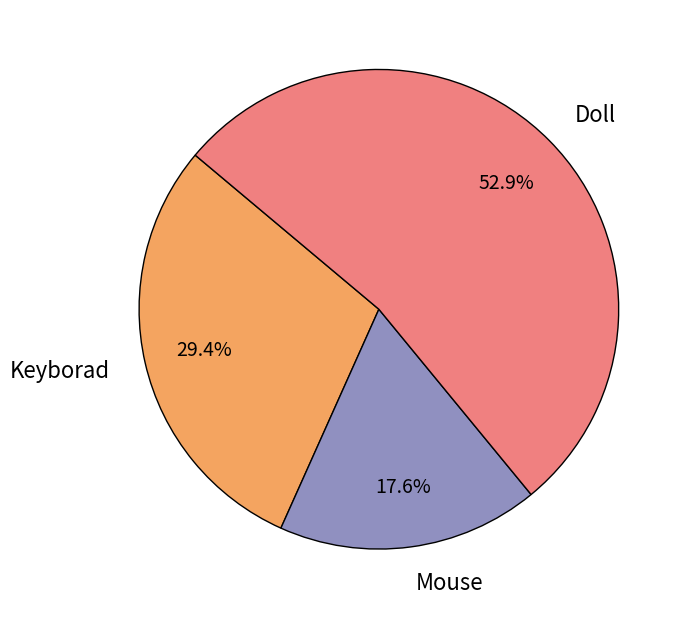

Is there any slice that represents more than half of the pie?

Yes